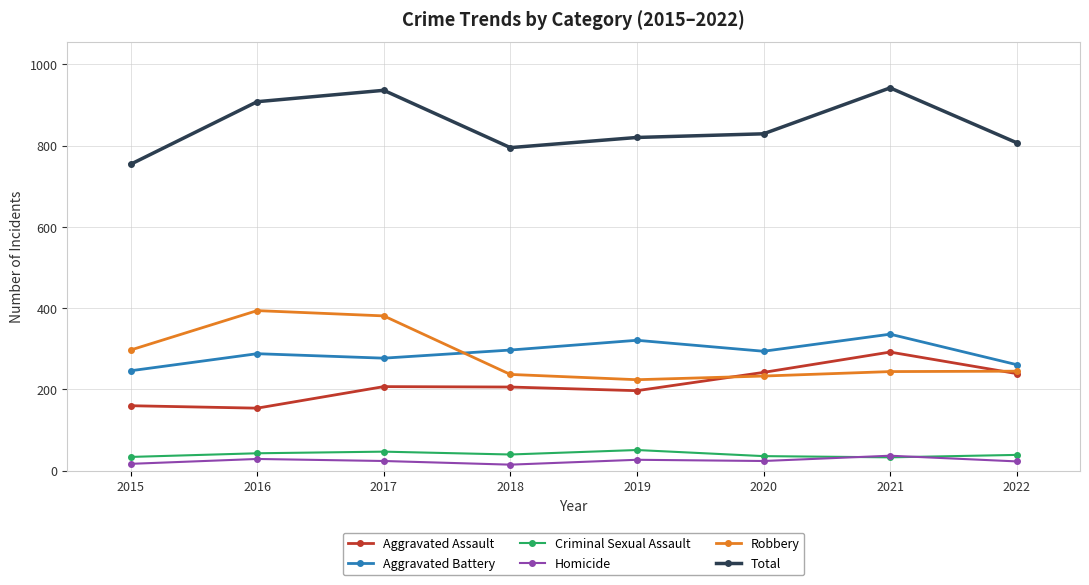

What is the greatest value displayed?

942